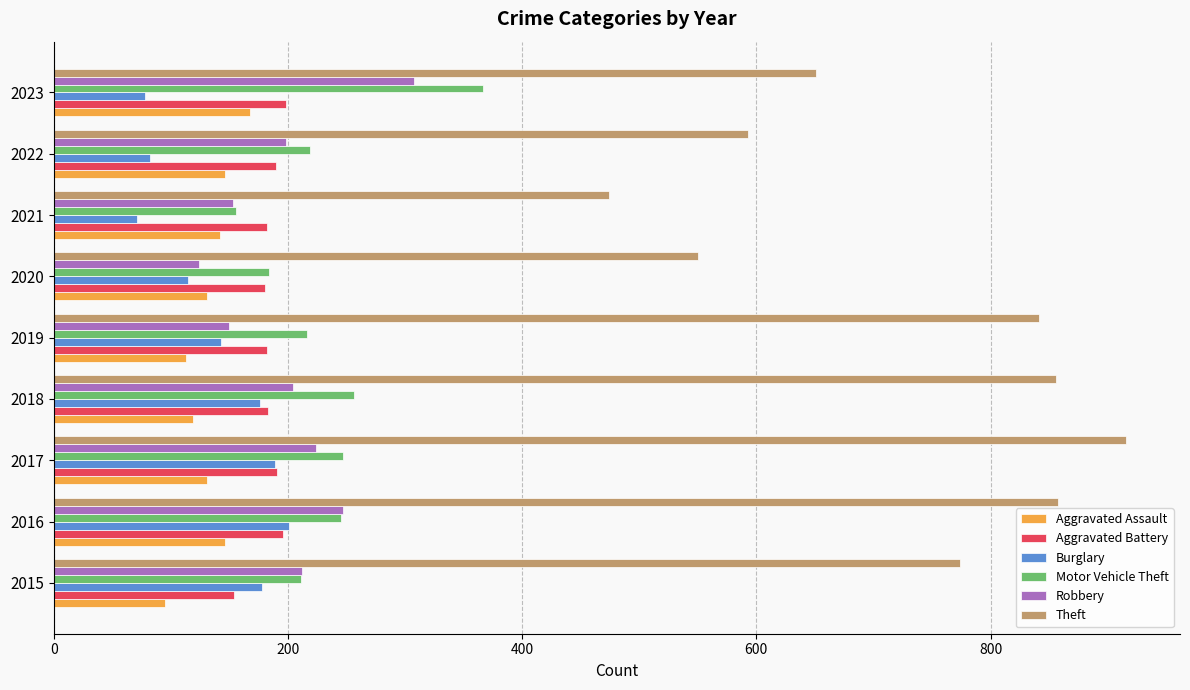

What is the difference between the maximum and minimum values in the Theft series?

442